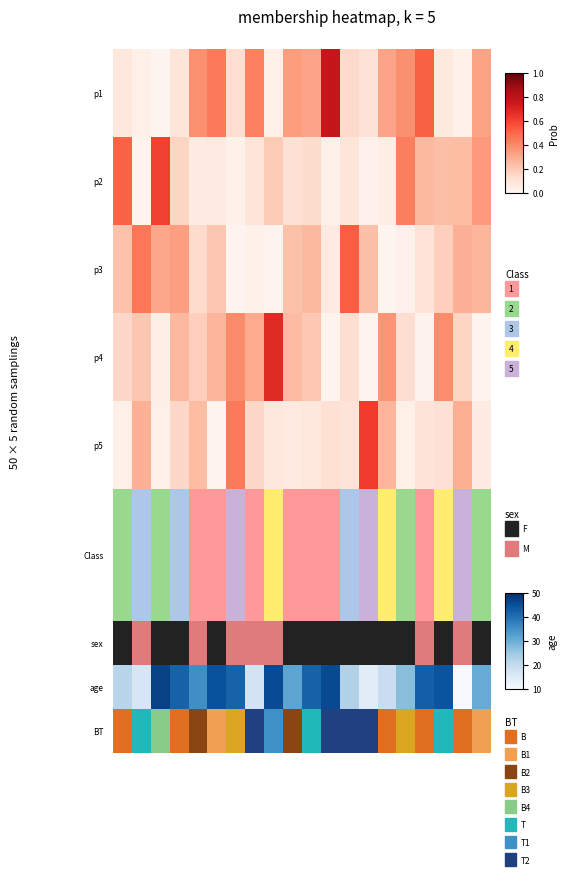

Which has a higher value, DEC07 or DEC10?

DEC07